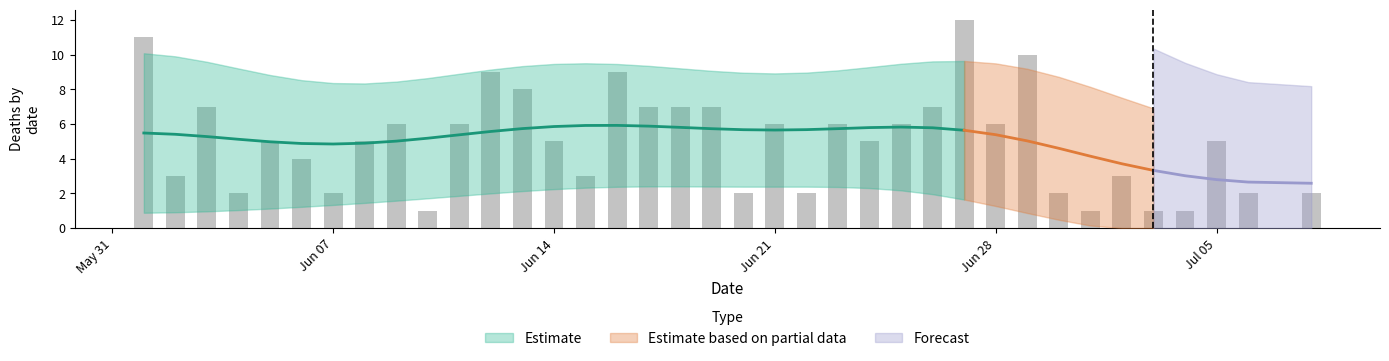

What is the ratio of the value at 30 to the value at 33?

1.0